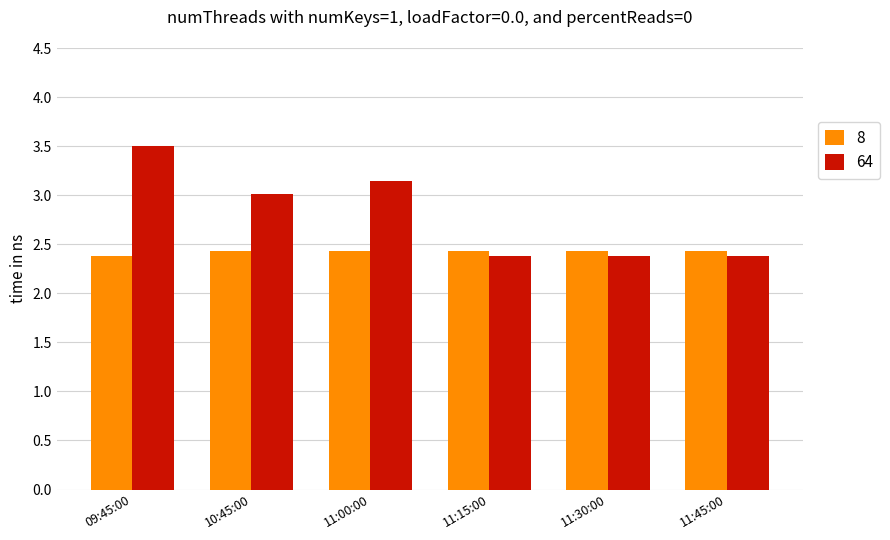

What is the greatest value displayed?

3.5